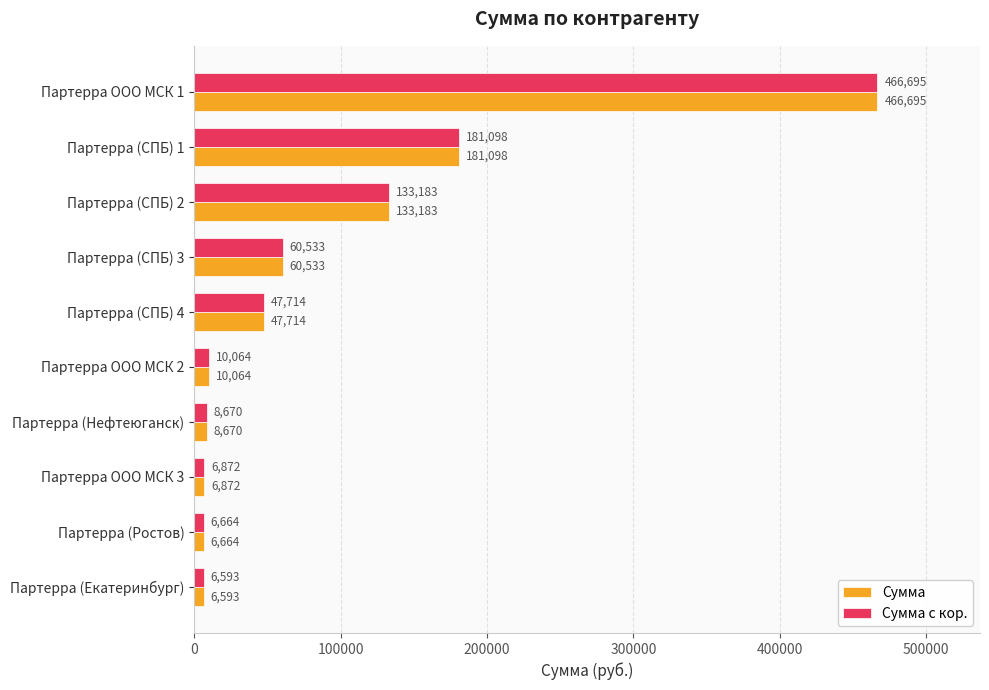

The Сумма с кор. series shows 6592.7 at Партерра (Екатеринбург). True or false?

True